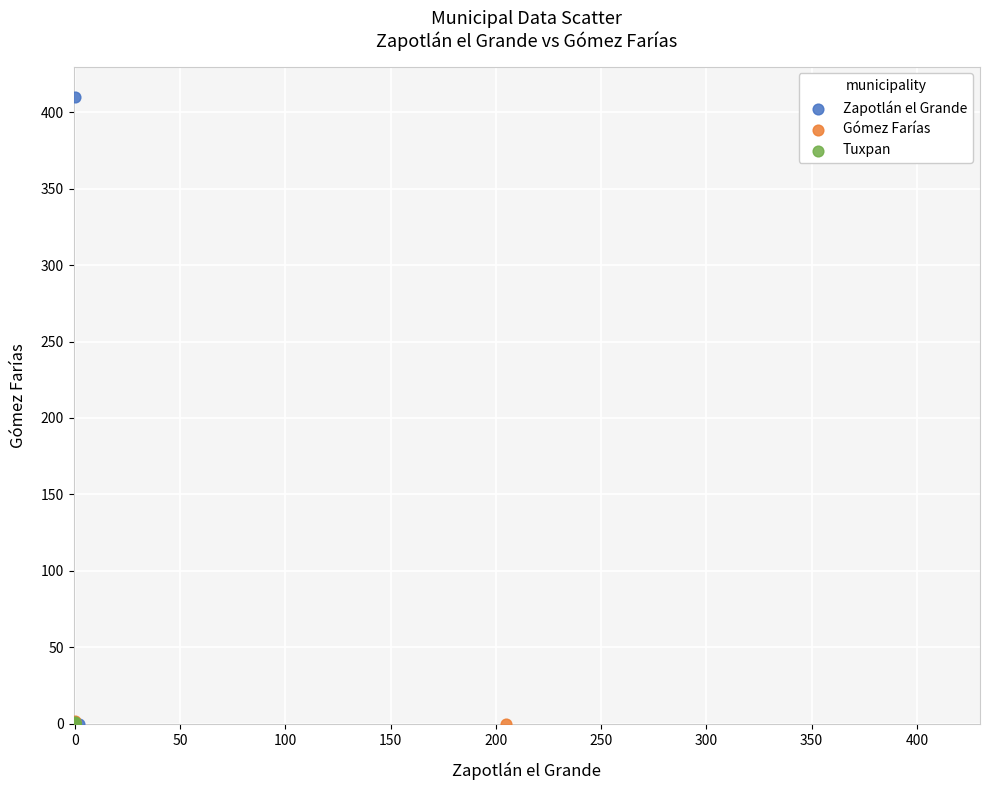

Which series has the widest spread of Y values?

Zapotlán el Grande